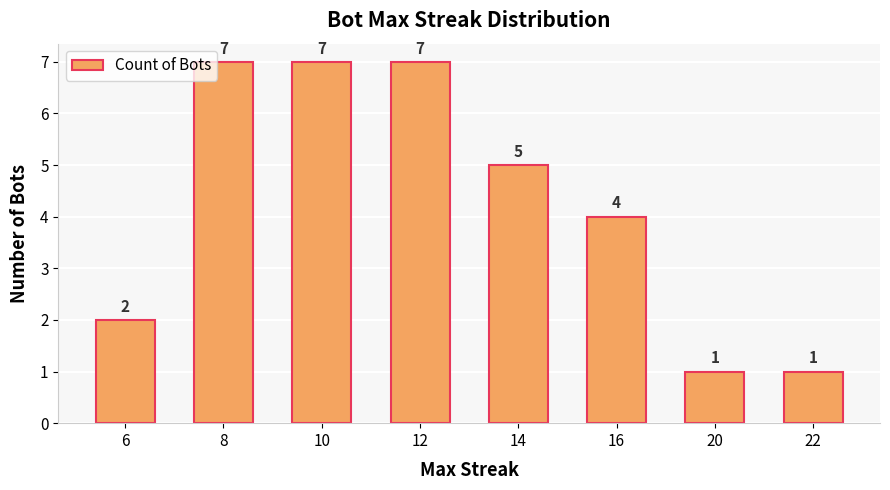

Where does the data first go above 5?

8